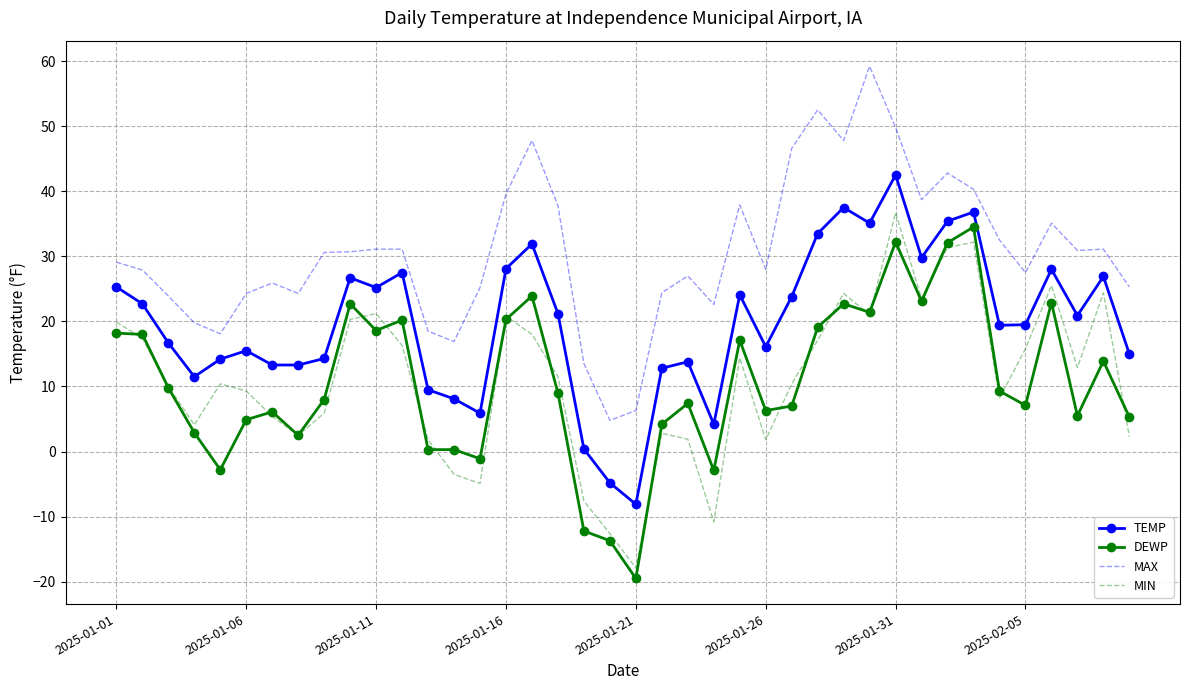

Which series has the largest total across all categories?

MAX